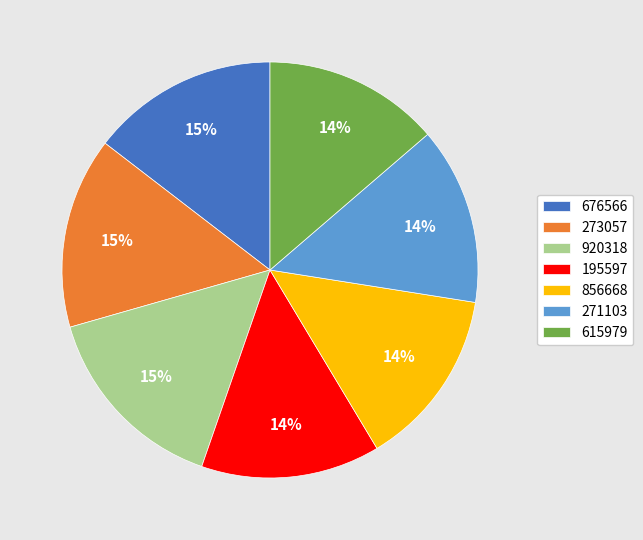

Does 676566 account for over 50% of the chart?

No